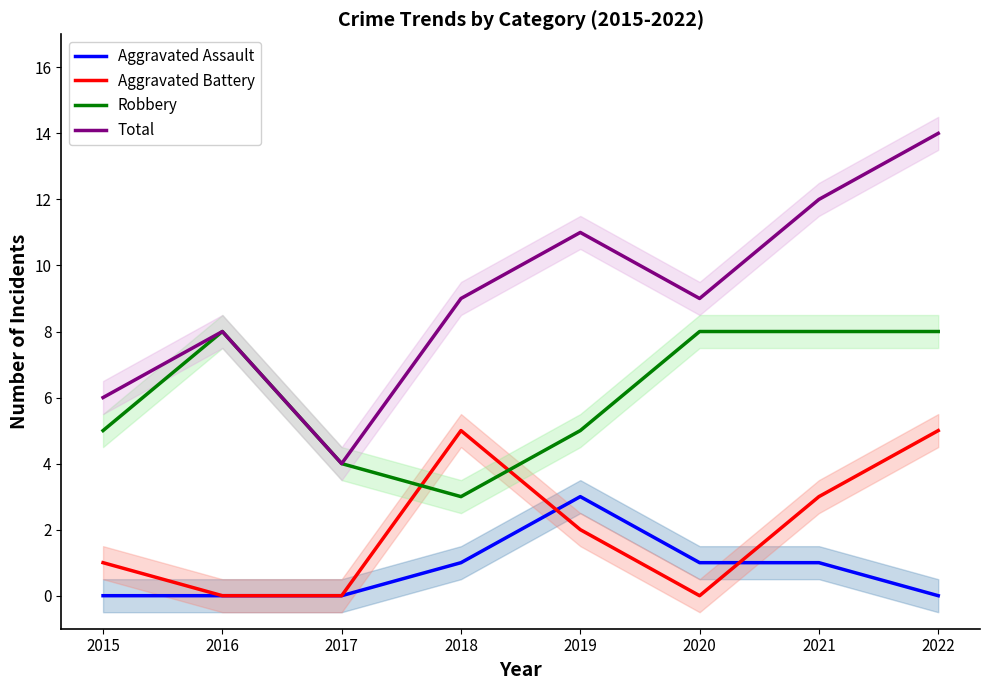

Which series has the widest spread of values?

Total